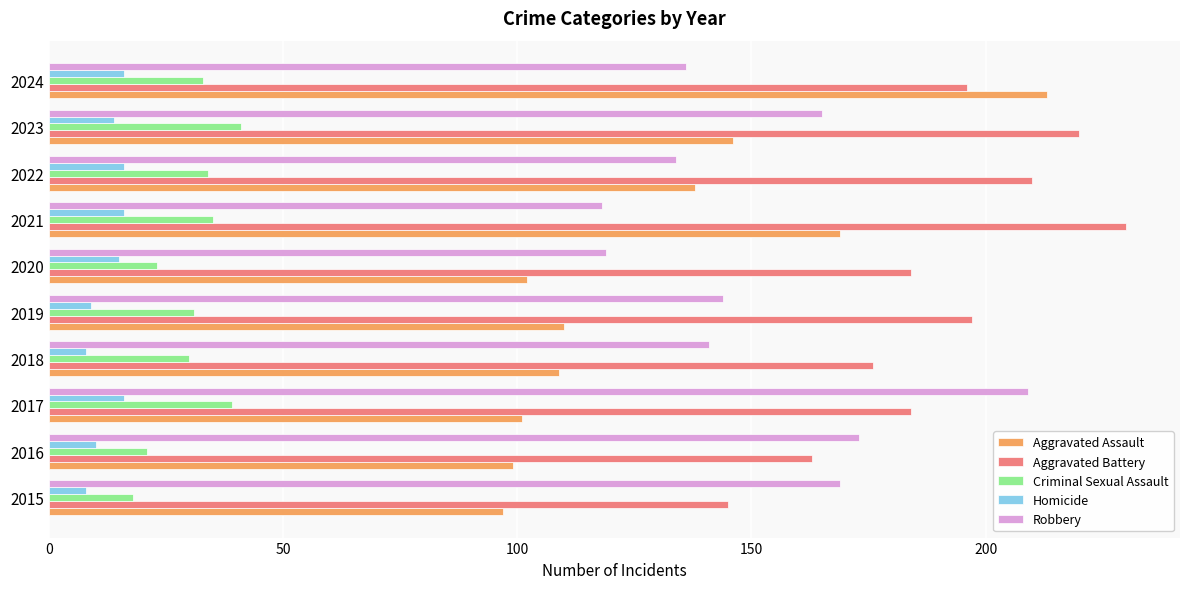

What are all the series names shown in the legend?

Aggravated Assault, Aggravated Battery, Criminal Sexual Assault, Homicide, Robbery